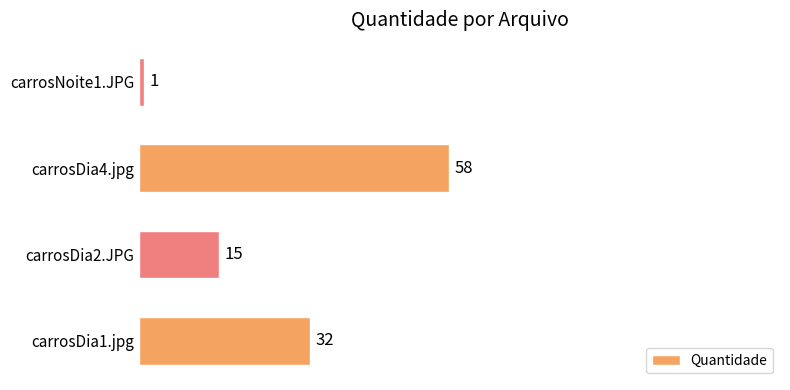

List the labels in order of value, smallest first.

carrosNoite1.JPG, carrosDia2.JPG, carrosDia1.jpg, carrosDia4.jpg